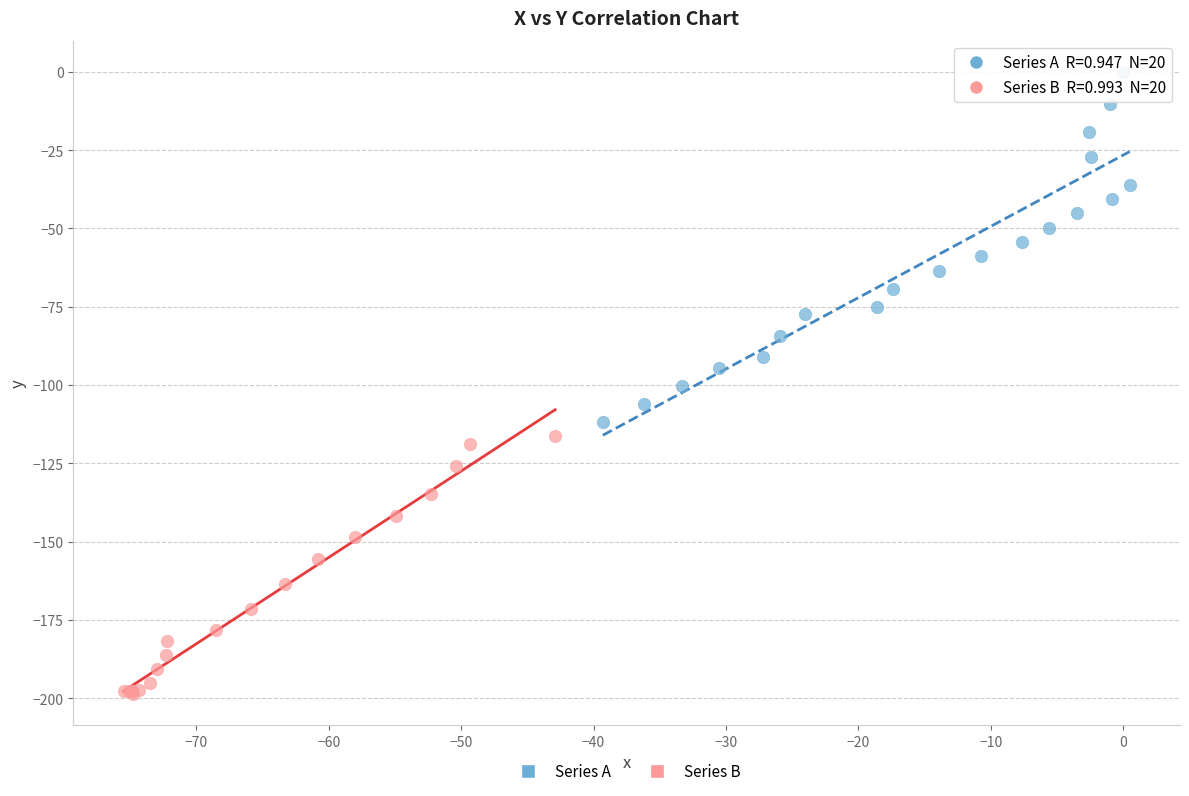

Which series reaches the minimum Y coordinate?

Series B